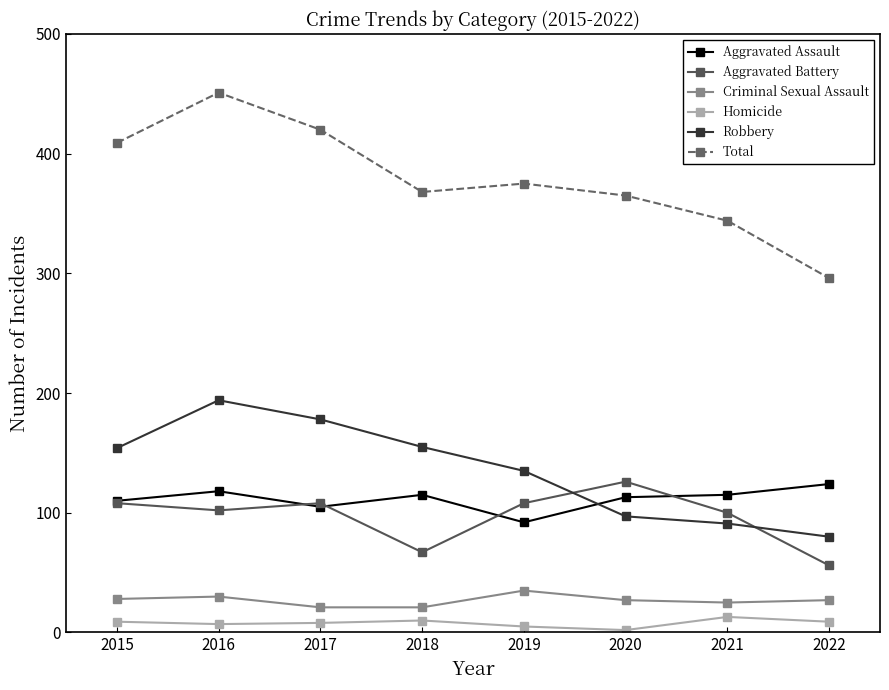

What is the maximum value shown in the chart?

451